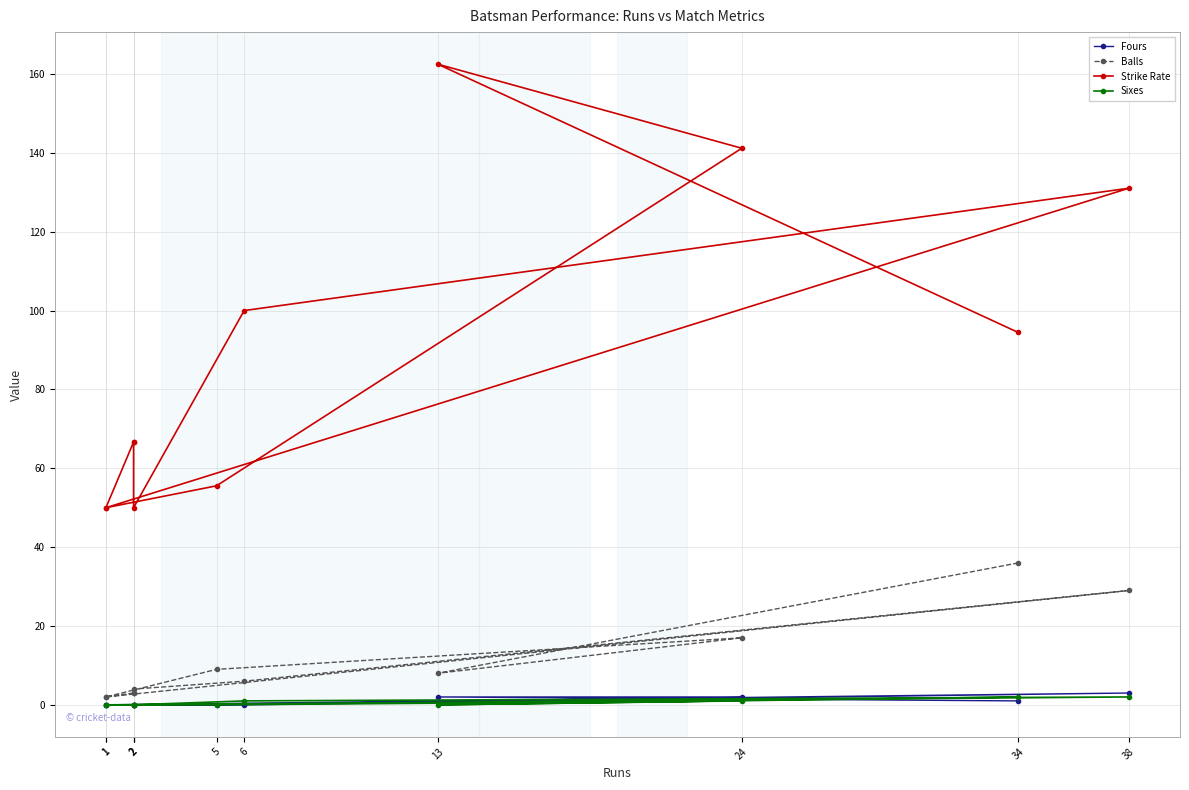

True or false: Strike Rate and Fours intersect in this chart.

False